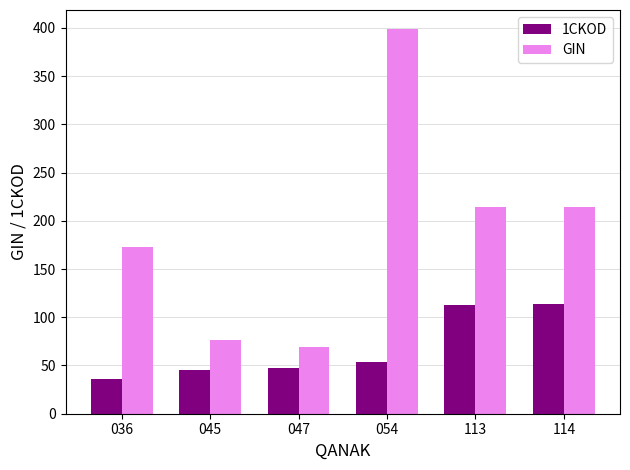

What is the total value across all series at 045?

121.7